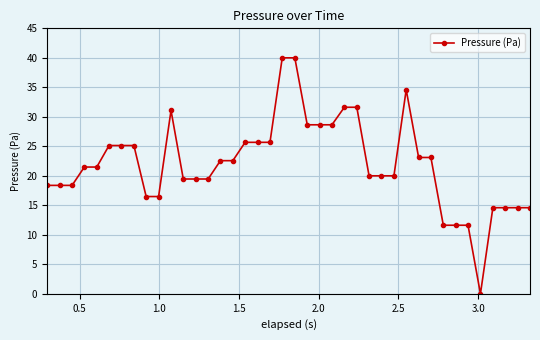

What is the maximum value shown in the chart?

40.0